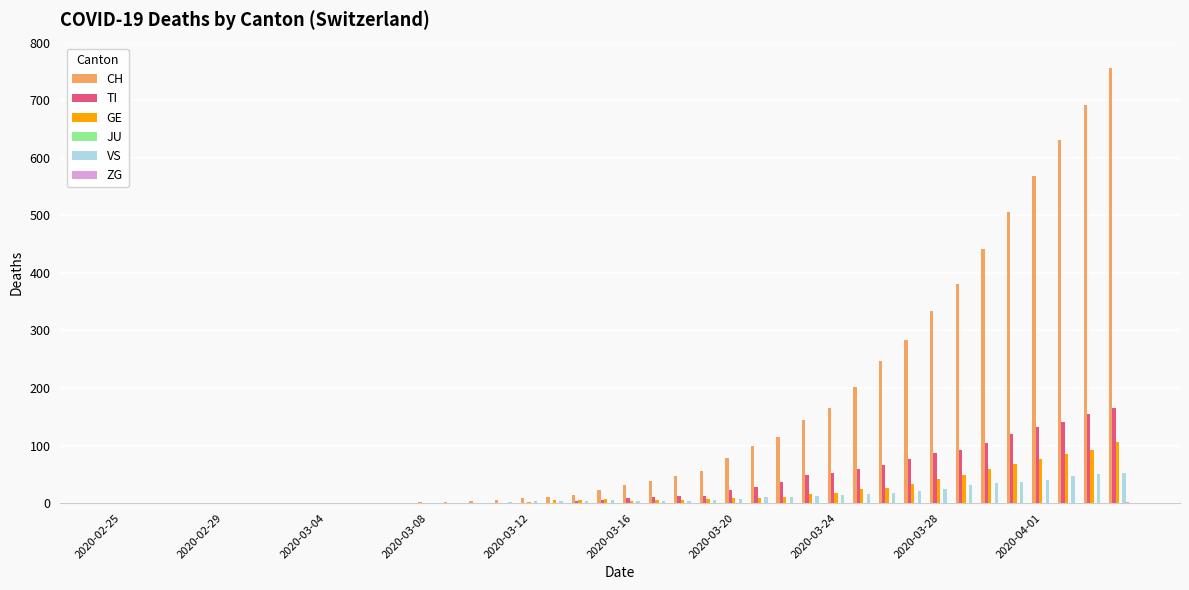

Which series has the largest total across all categories?

CH